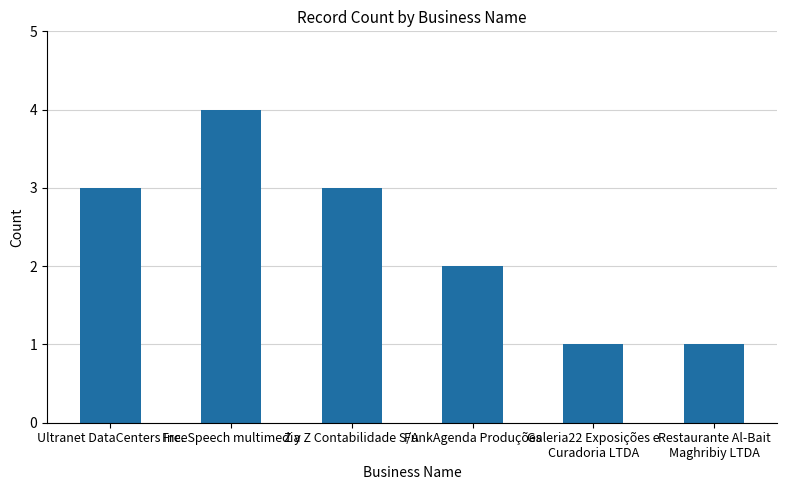

Which label corresponds to the largest value in the chart?

FreeSpeech multimedia